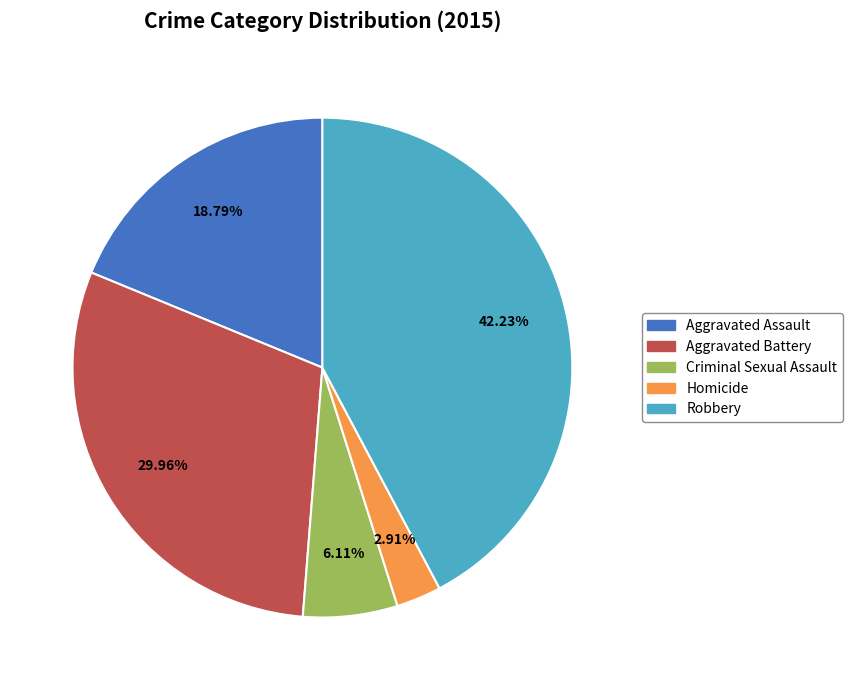

To the nearest percent, what is the difference between the largest and smallest slice percentages?

39%